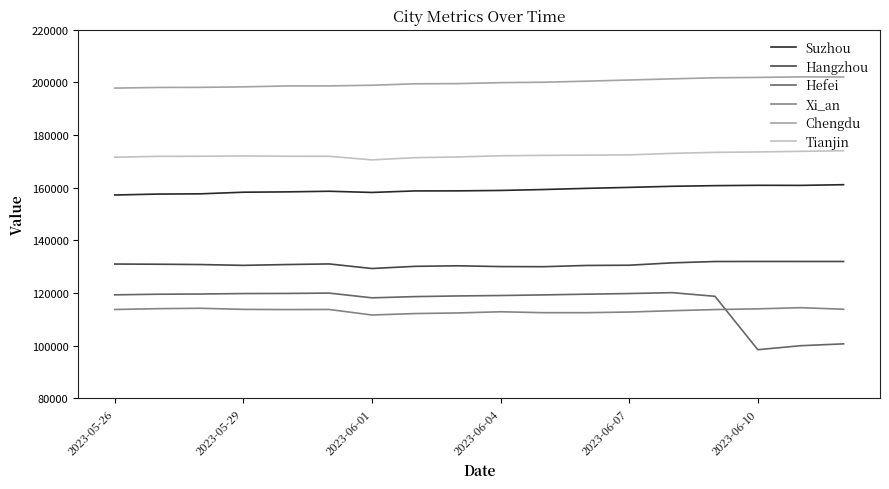

Which series has the largest range (max minus min)?

Hefei